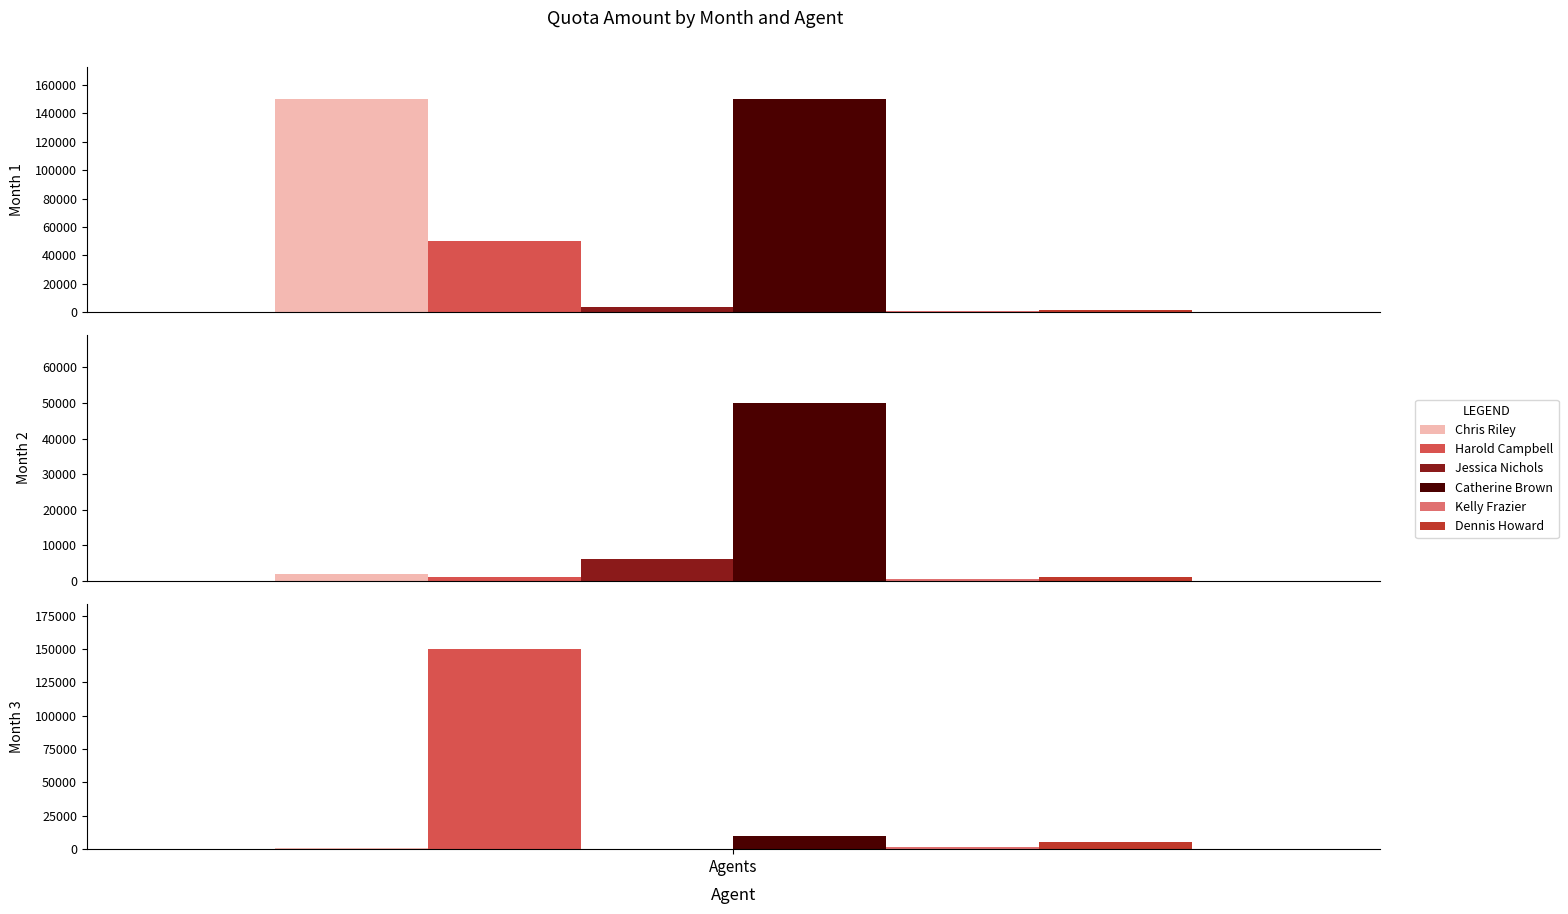

What is the difference between the second highest and minimum values in the Chris Riley series?

1500